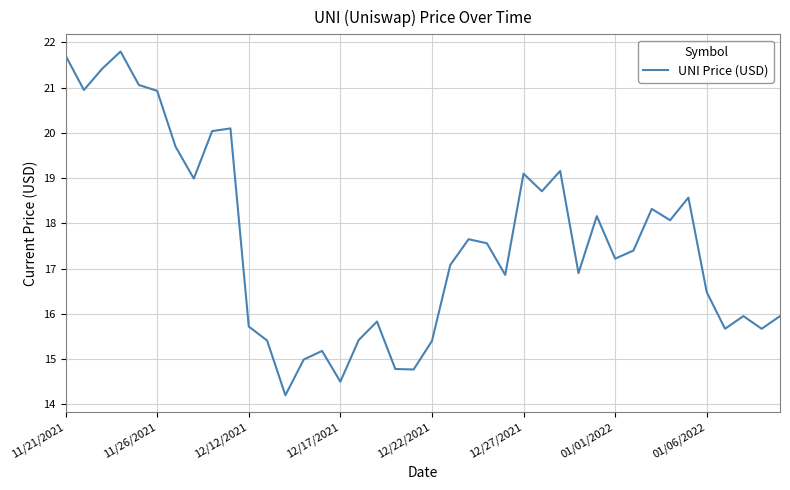

What is the smallest value displayed?

14.2